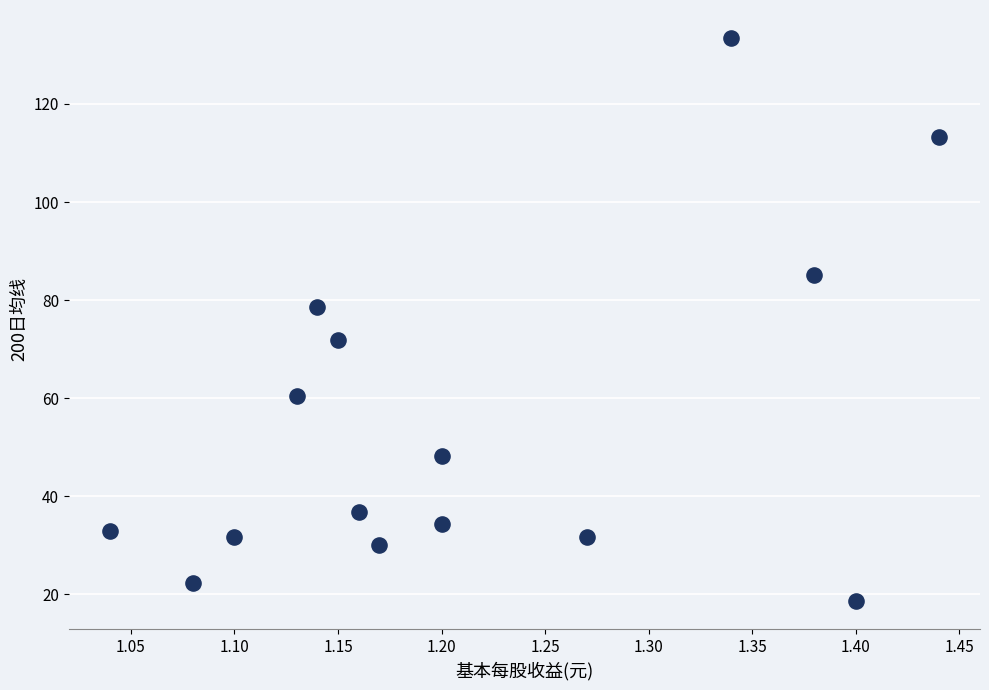

What is the range of X values (max minus min)?

0.4